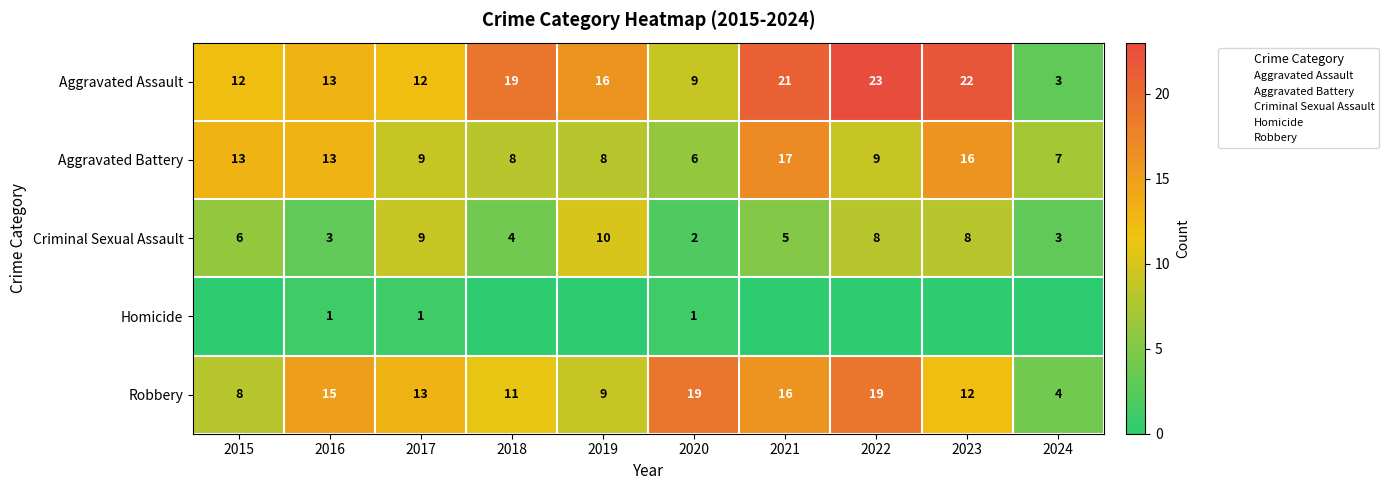

Rank the series by their maximum value, from highest to lowest.

Aggravated Assault, Robbery, Aggravated Battery, Criminal Sexual Assault, Homicide